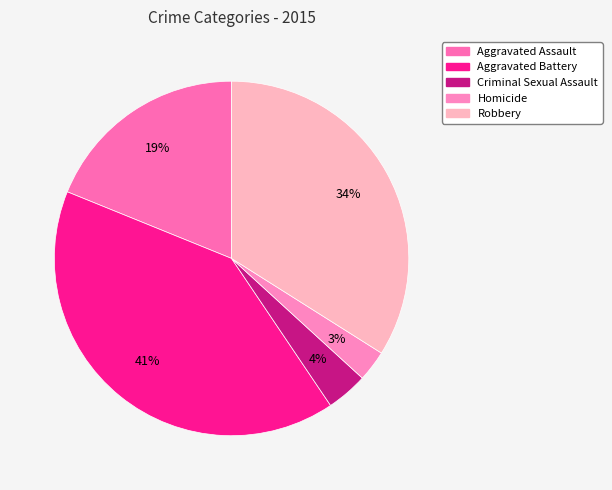

Is Homicide the majority of the pie?

No